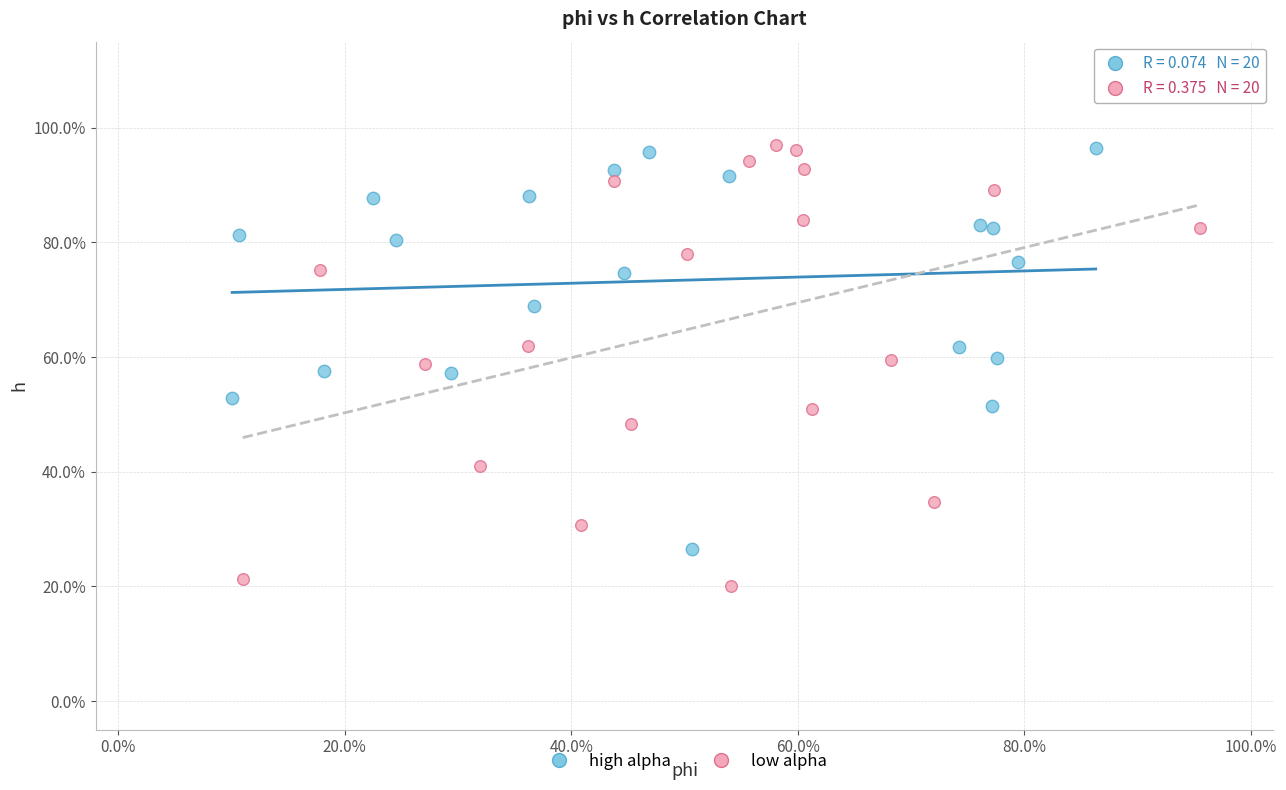

What are all the series names shown in the legend?

high alpha, low alpha